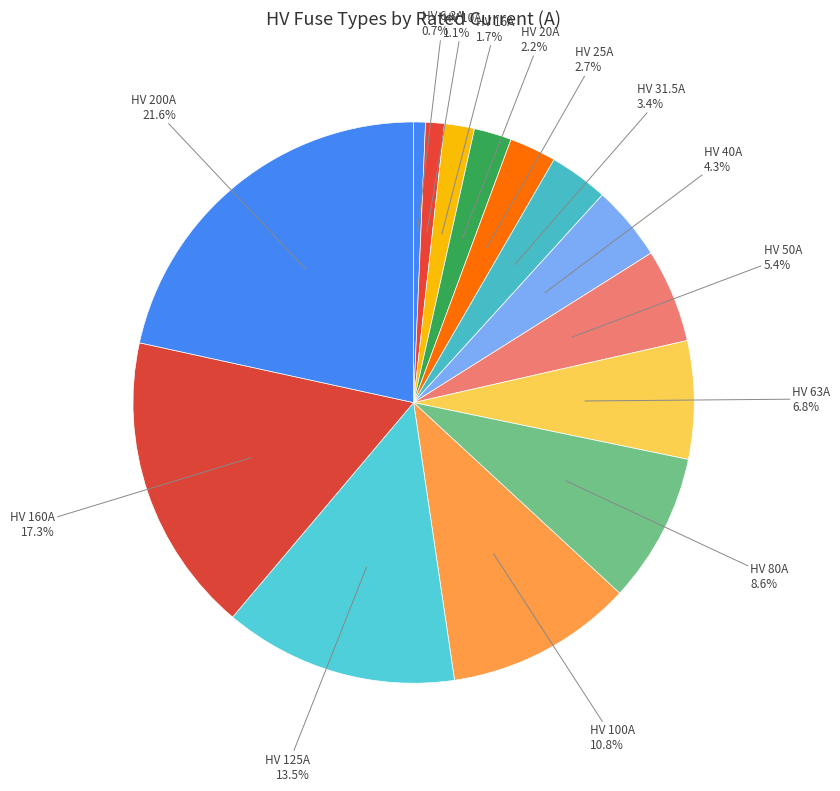

What is the largest slice in the pie chart?

HV 200A